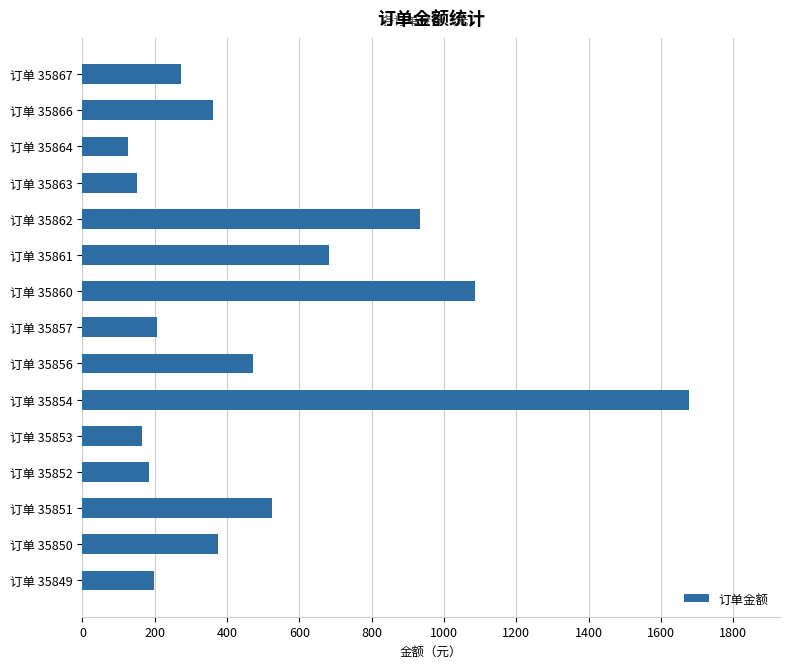

True or false: the data shows 185.0 at 订单 35852.

True